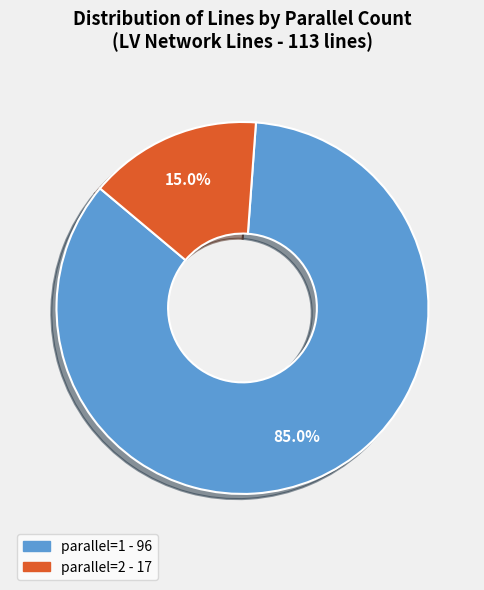

Does any single category account for the majority?

Yes